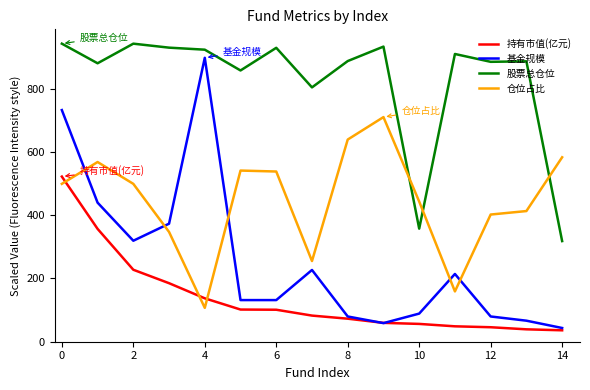

After their last crossing, which series has the higher values: 仓位占比 or 基金规模?

仓位占比